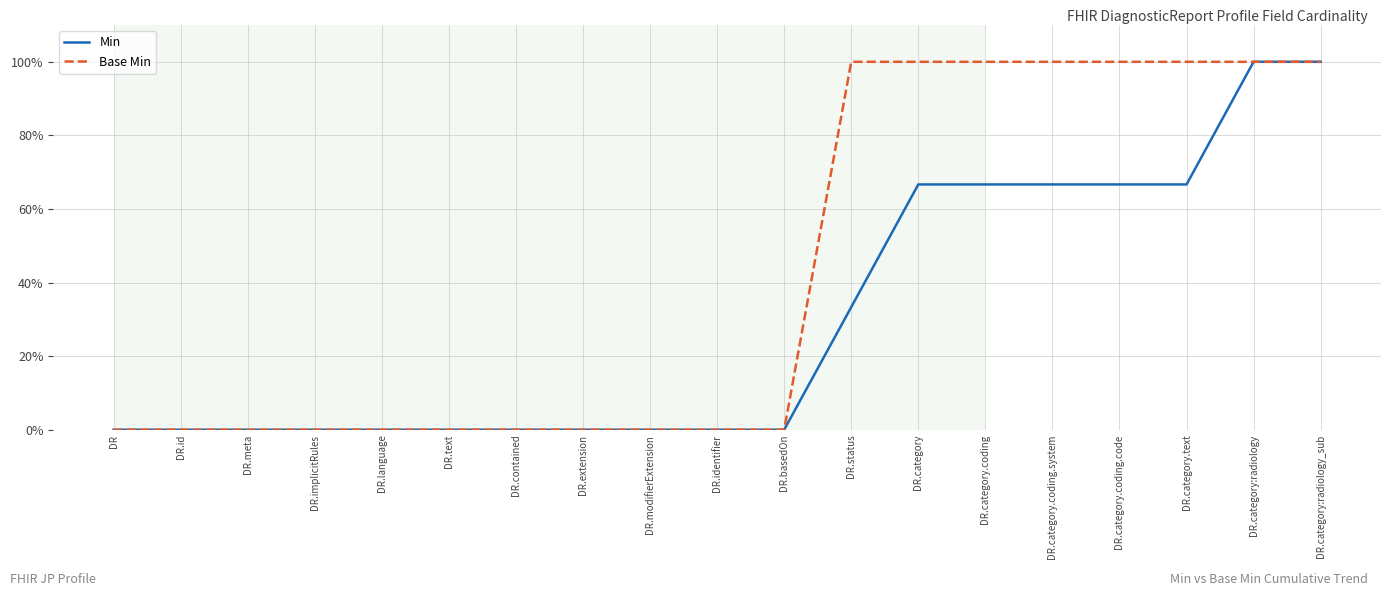

What is the value of the Base Min point at the 15th from the left?

1.0